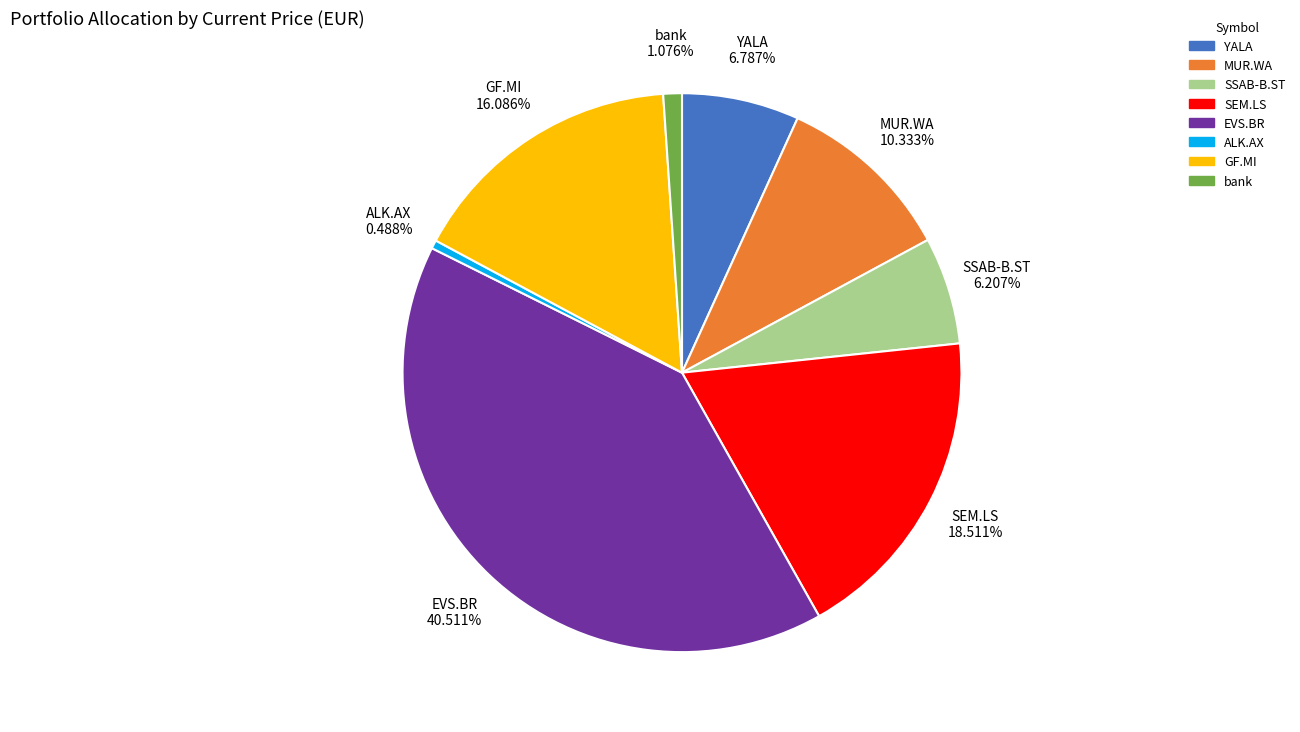

True or false: bank accounts for 1% of the total.

True